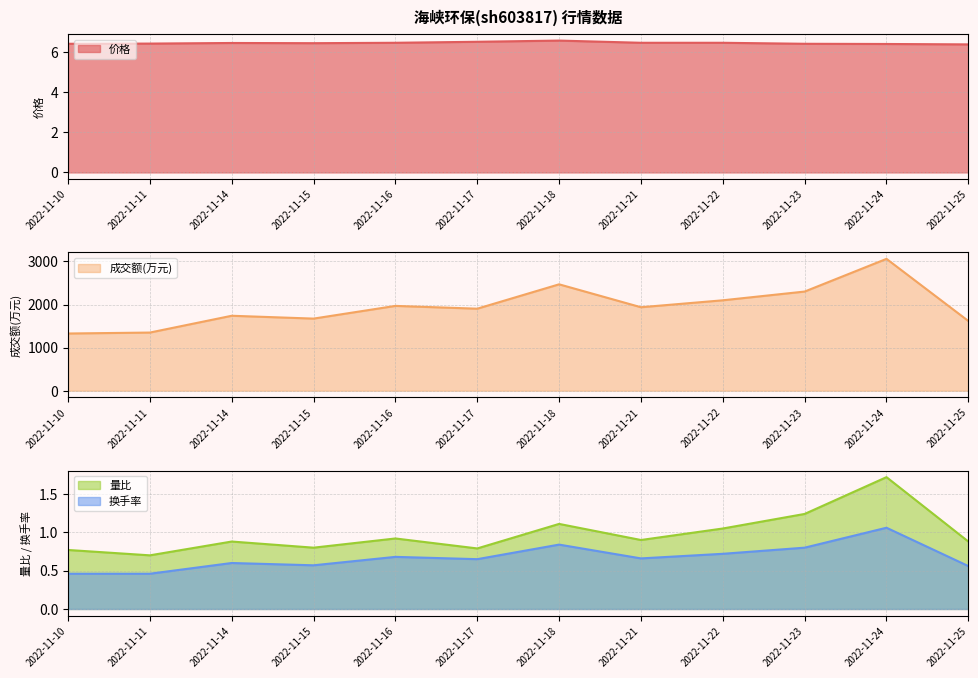

Rank the series at 2022-11-14 from highest to lowest value.

成交额(万元), 价格, 量比, 换手率